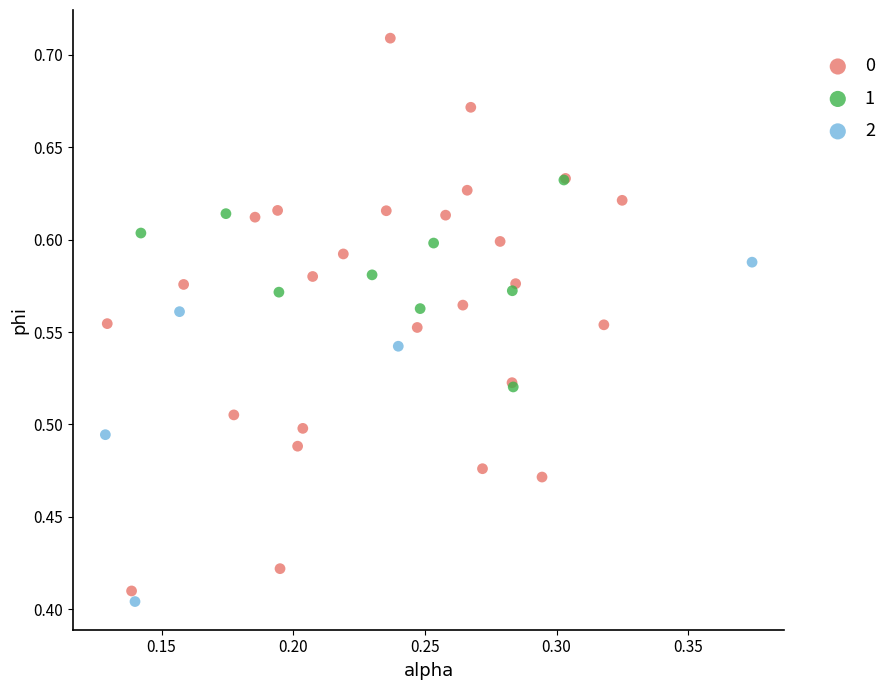

Which series reaches the minimum Y coordinate?

2